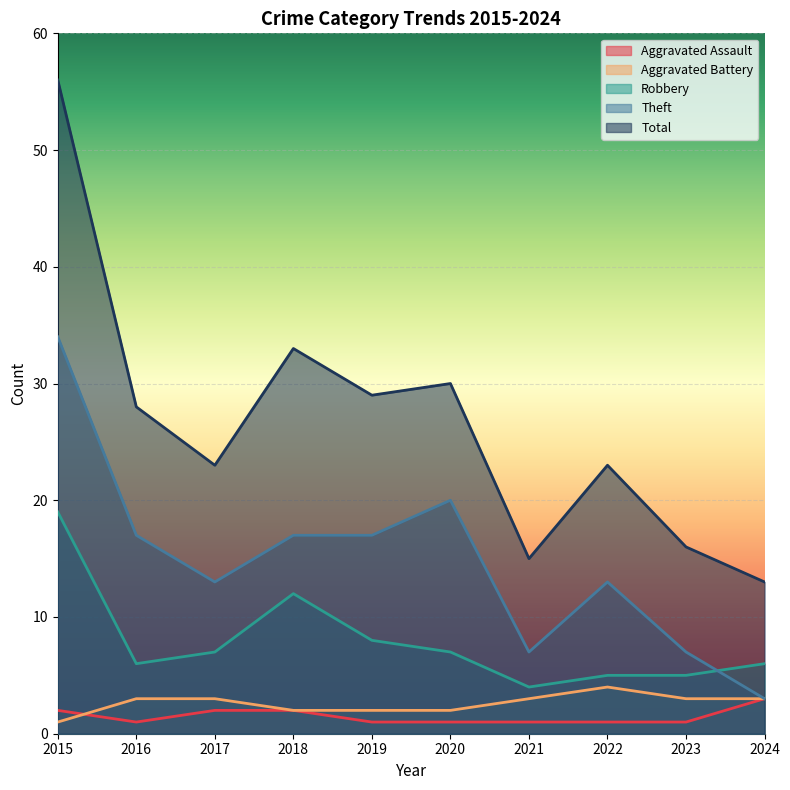

True or false: Theft and Total cross at least once.

False